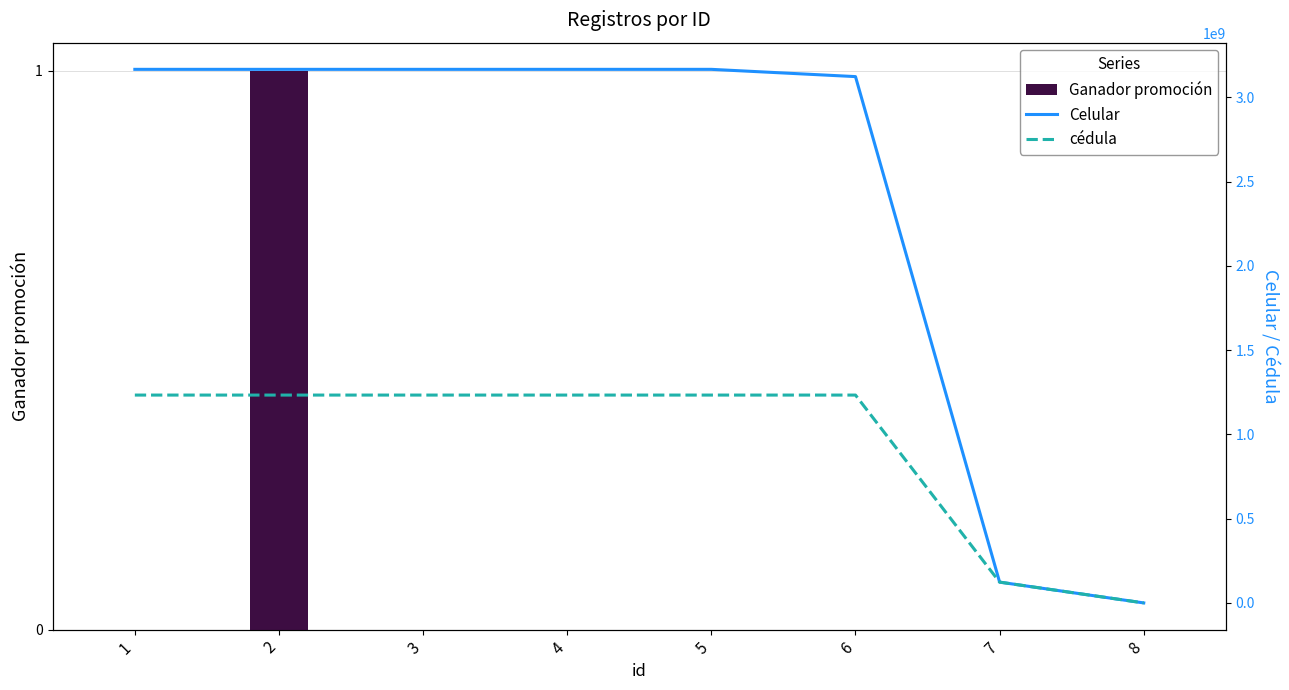

What is the value of the cédula bar at the 7th from the left?

123456789